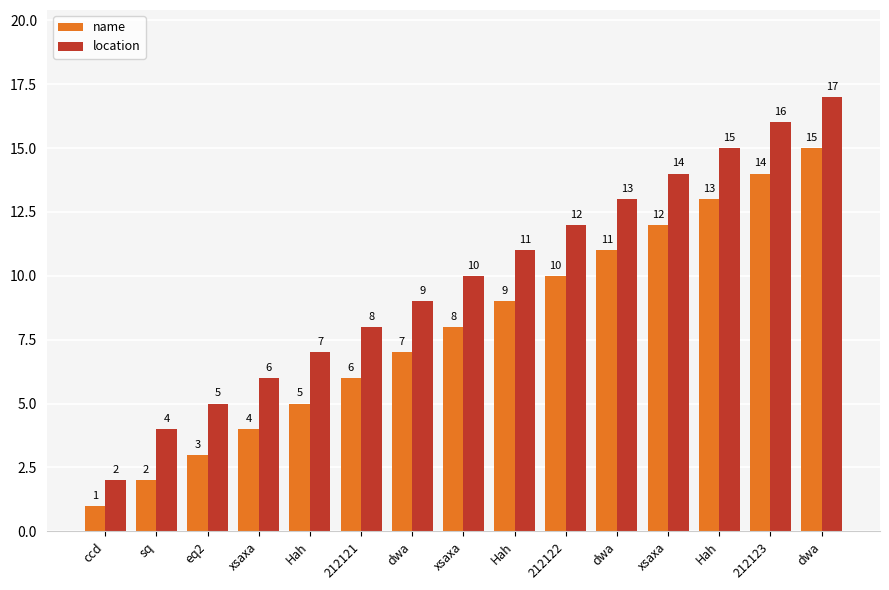

What is the difference between the name values at 212123 and eq2?

11